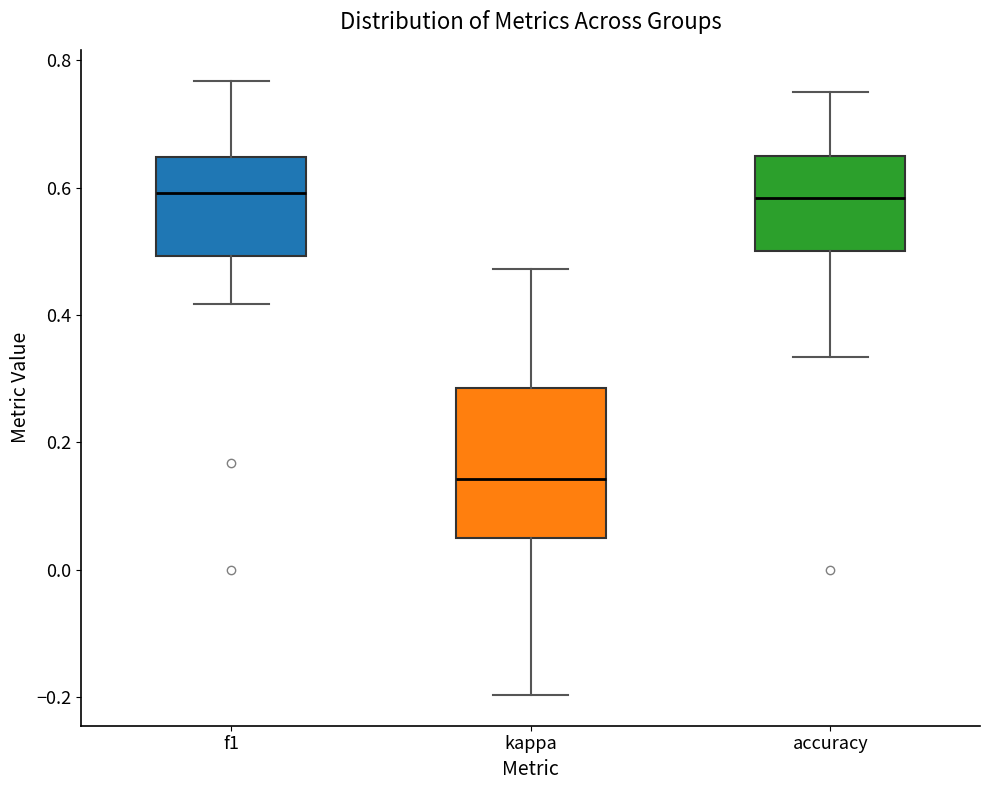

Where does the lower whisker of the box for f1 end on the y-axis? The values are not printed on the chart, so give them approximately, as read against the axis.

0.42